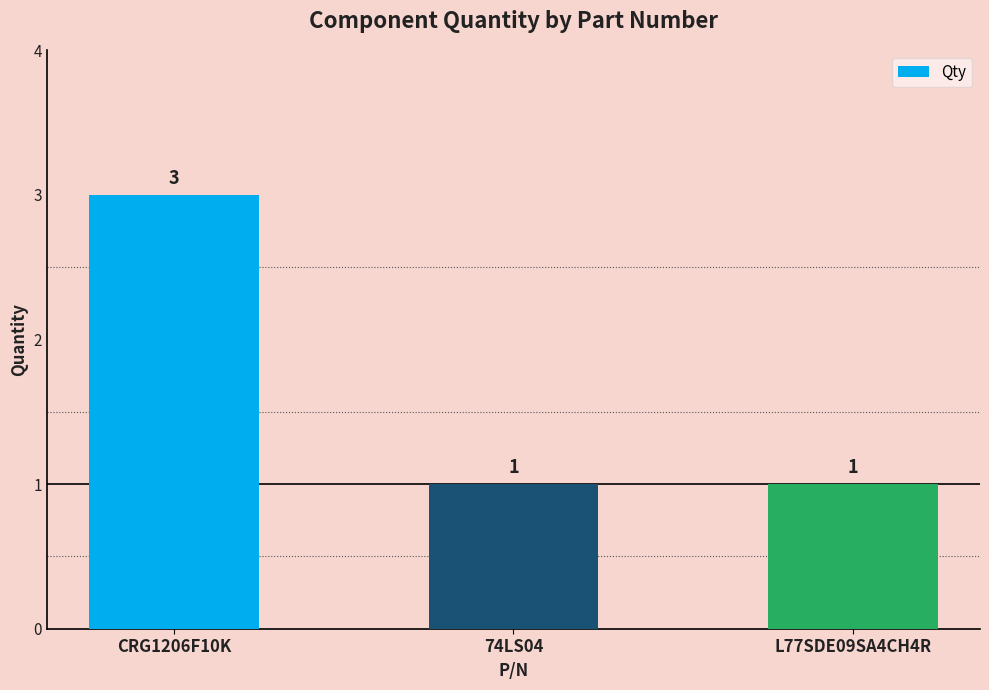

What is the label of the 2nd bar from the right?

74LS04